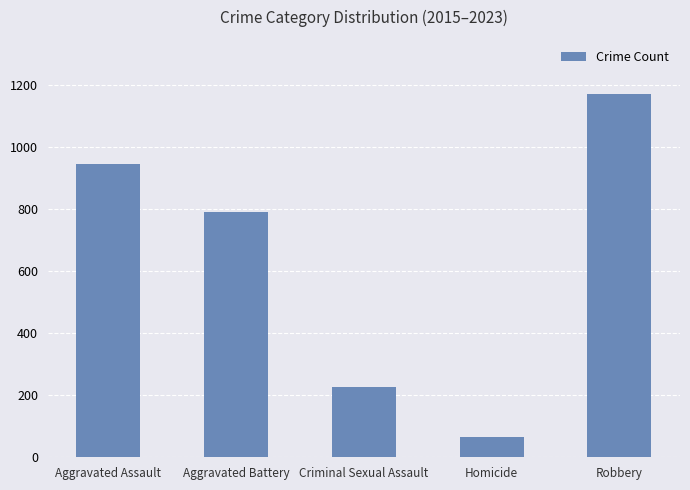

Rank the categories by value from highest to lowest.

Robbery, Aggravated Assault, Aggravated Battery, Criminal Sexual Assault, Homicide